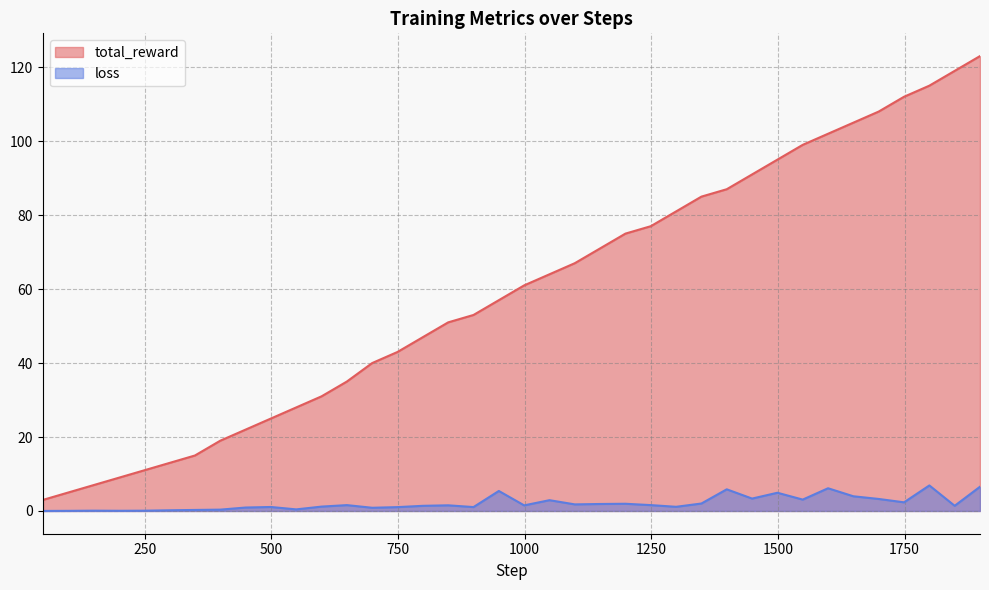

Which series has the widest spread of values?

total_reward